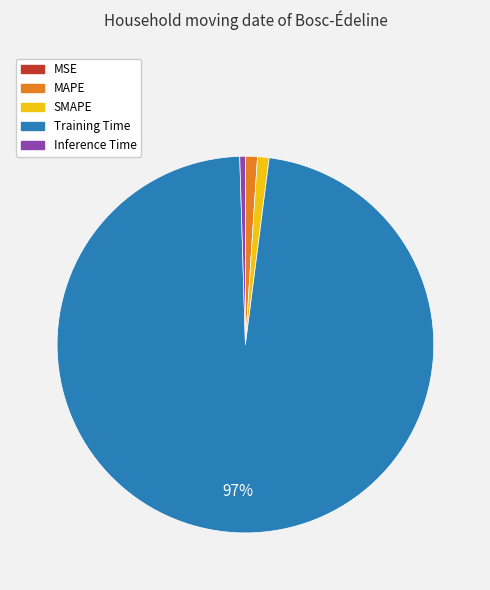

Which slice represents more than half of the pie?

Training Time